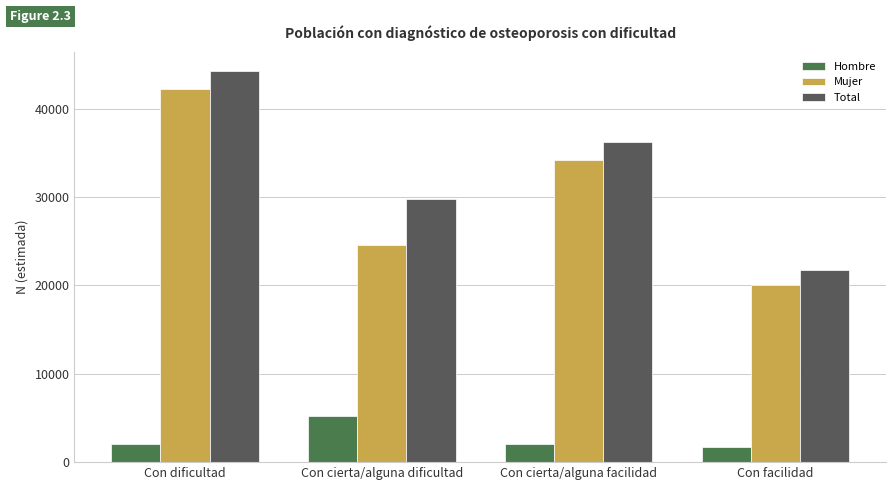

The value of Total at Con facilidad is 21778. True or false?

True